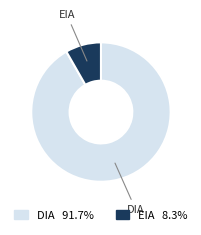

Rank the categories by value from highest to lowest.

DIA, EIA